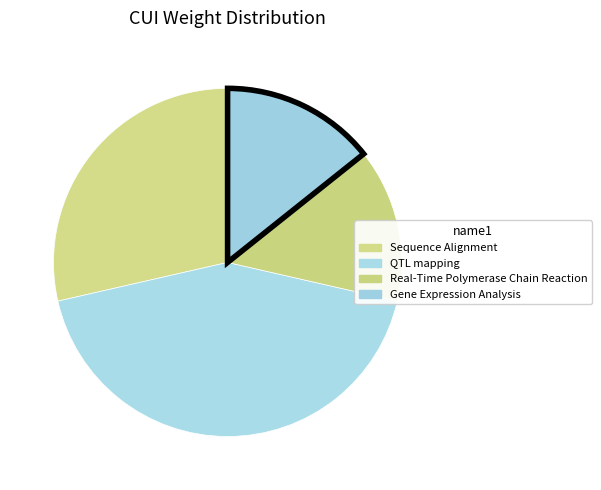

What is the total percentage of Gene Expression Analysis and Real-Time Polymerase Chain Reaction?

28.6%